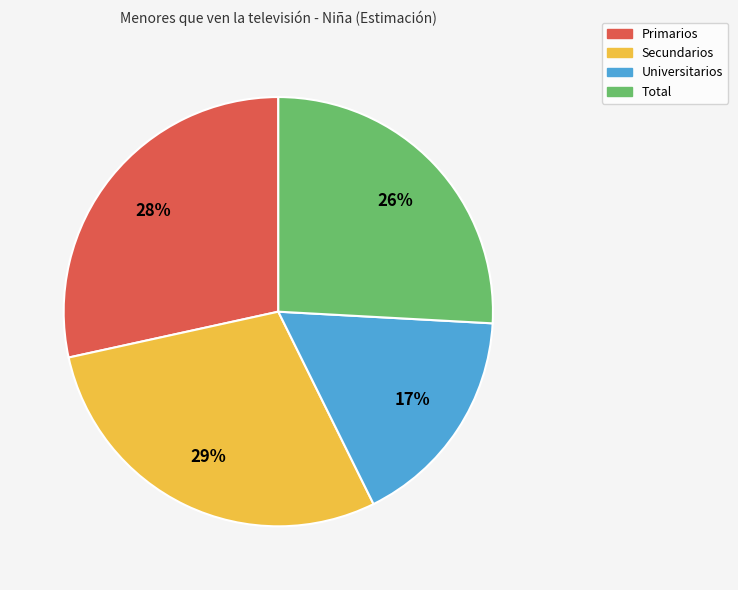

To the nearest percent, what percentage of the pie is Secundarios?

29%